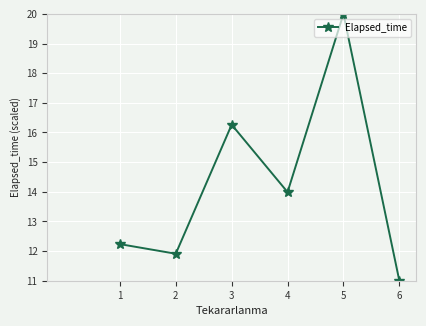

Which label corresponds to the largest value in the chart?

5